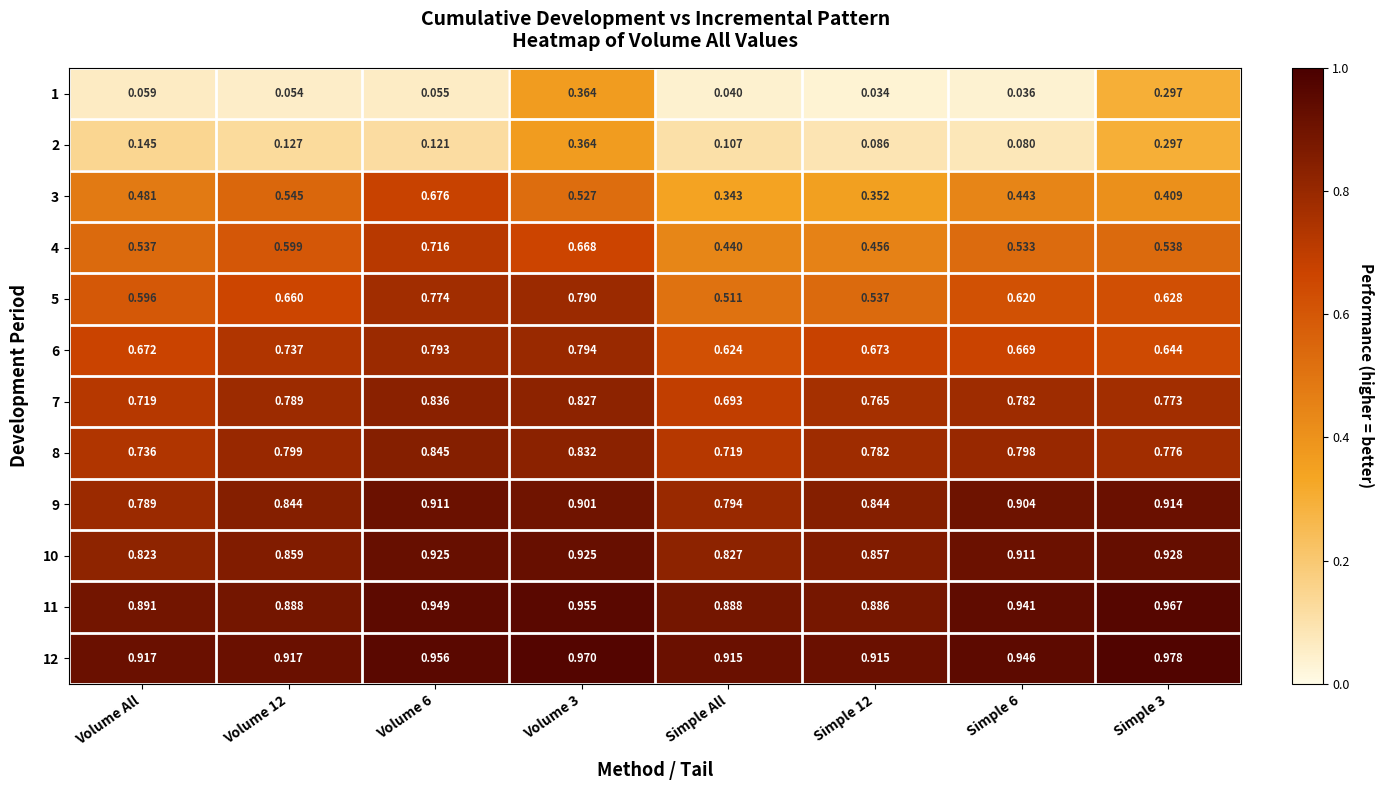

Where is 4 nearest to the value 0?

Simple All